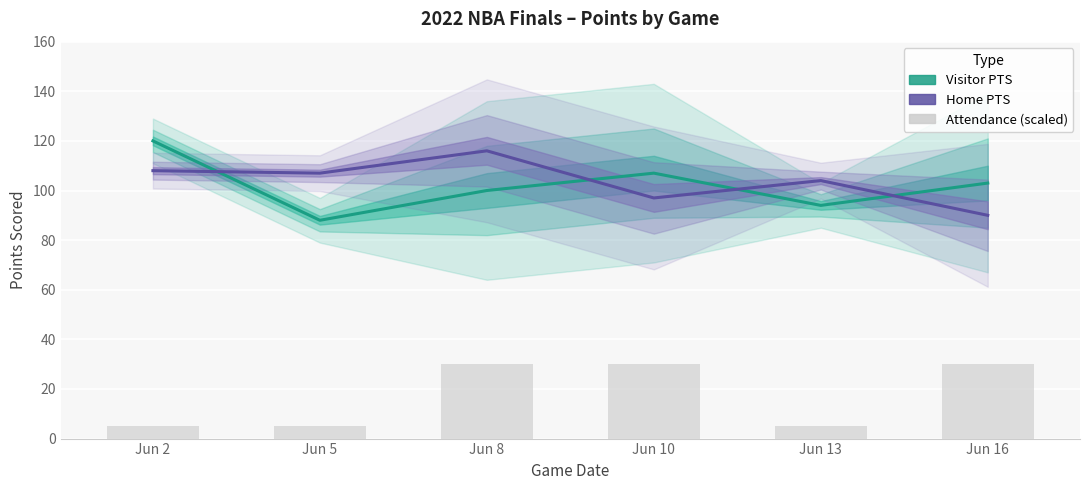

At how many categories does at least one series exceed 88?

6